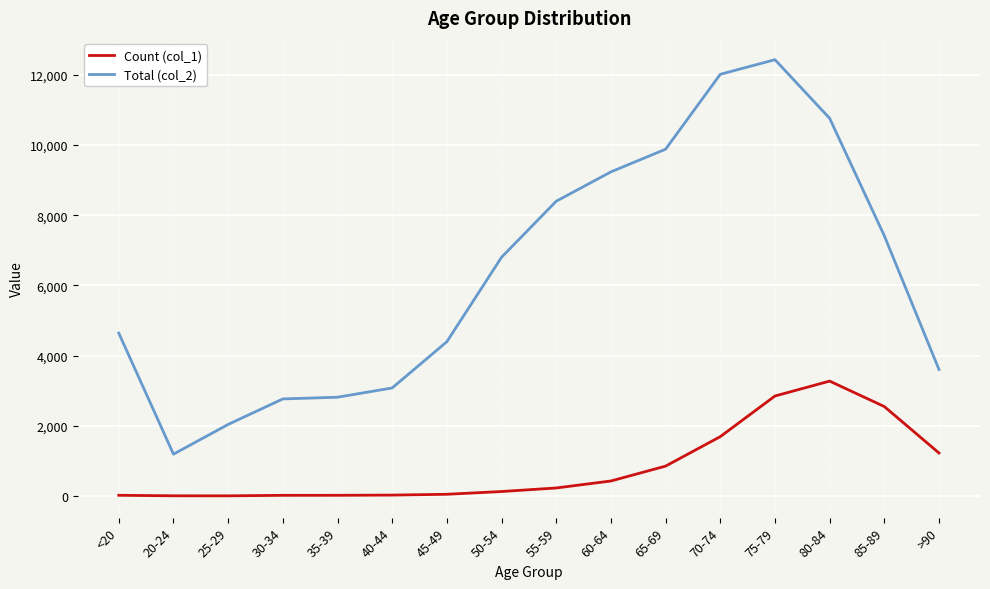

True or false: Total (col_2) and Count (col_1) intersect in this chart.

False